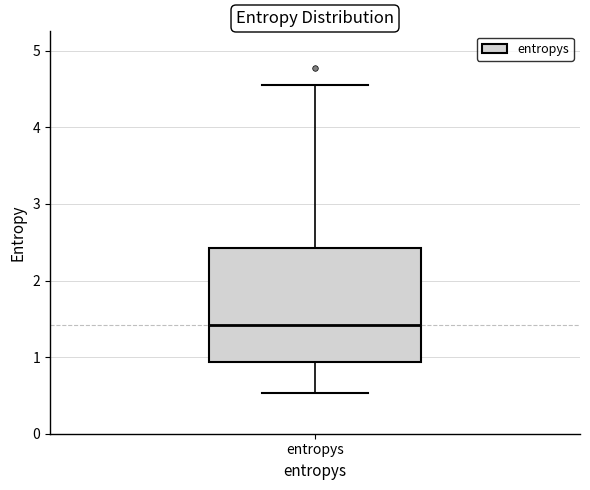

Transcribe this box plot: give where the median line is, the range the box spans, and where the two whiskers end, as read against the y-axis. The values are not printed on the chart, so give them approximately, as read against the axis.

median 1.4, box 0.9 to 2.4, whiskers 0.5 to 4.6